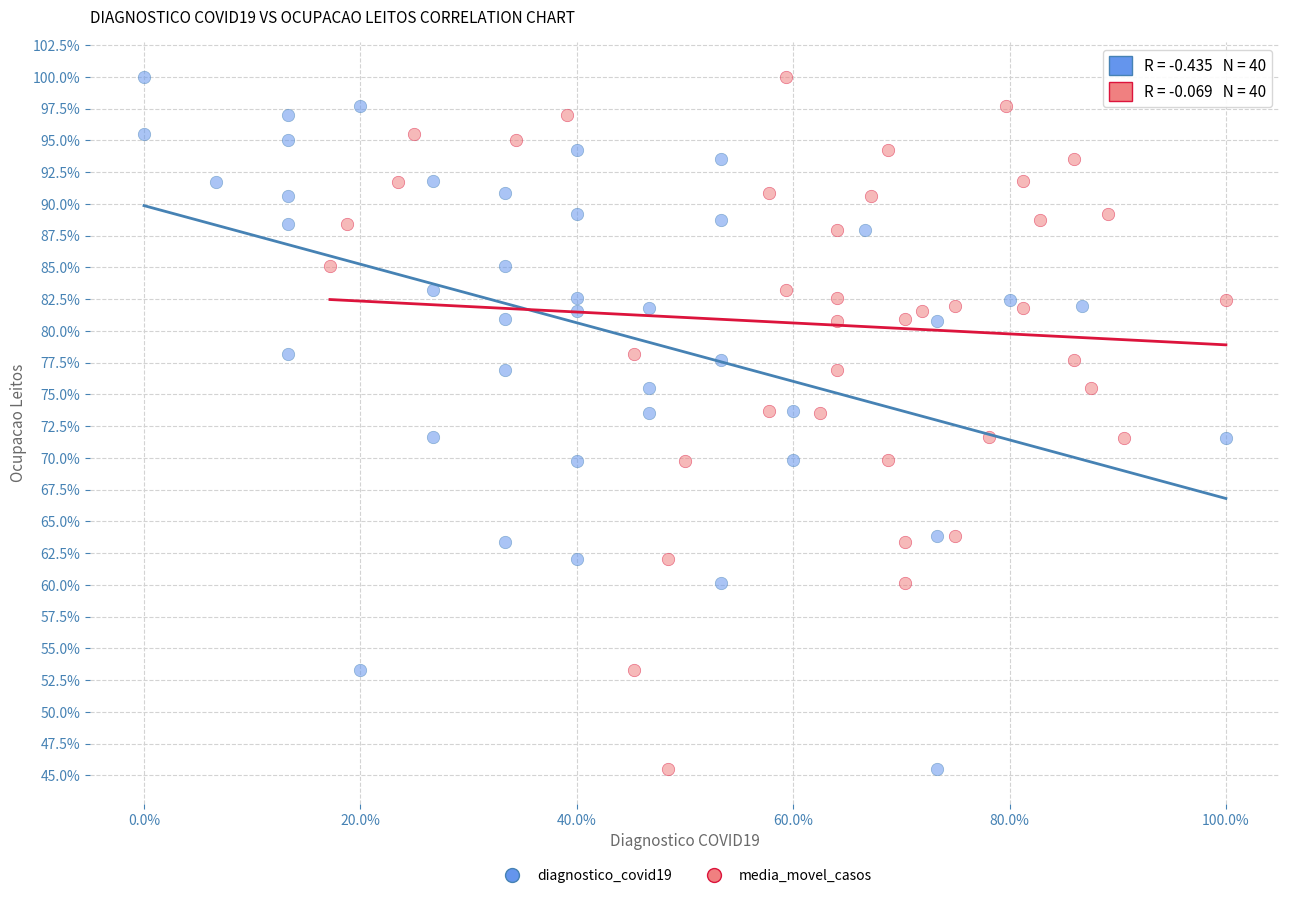

What are all the series names shown in the legend?

diagnostico_covid19, media_movel_casos